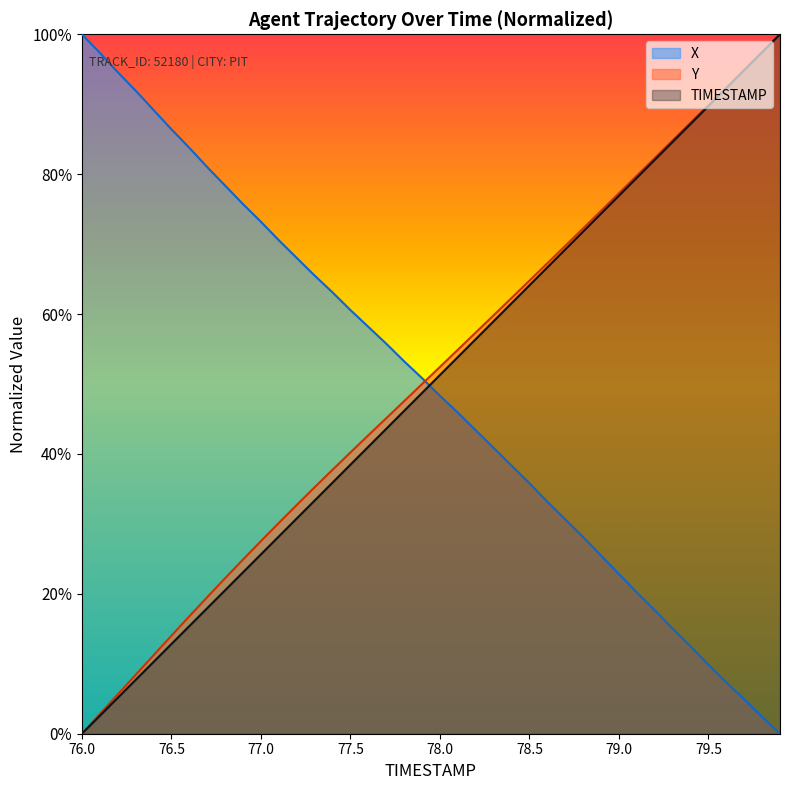

The X series shows 0.1 at 78.4. True or false?

False